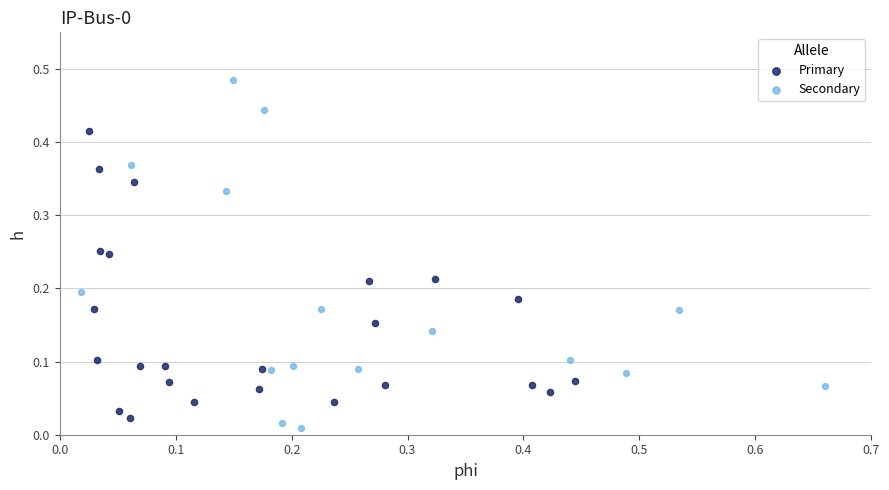

What are all the series names shown in the legend?

Primary, Secondary